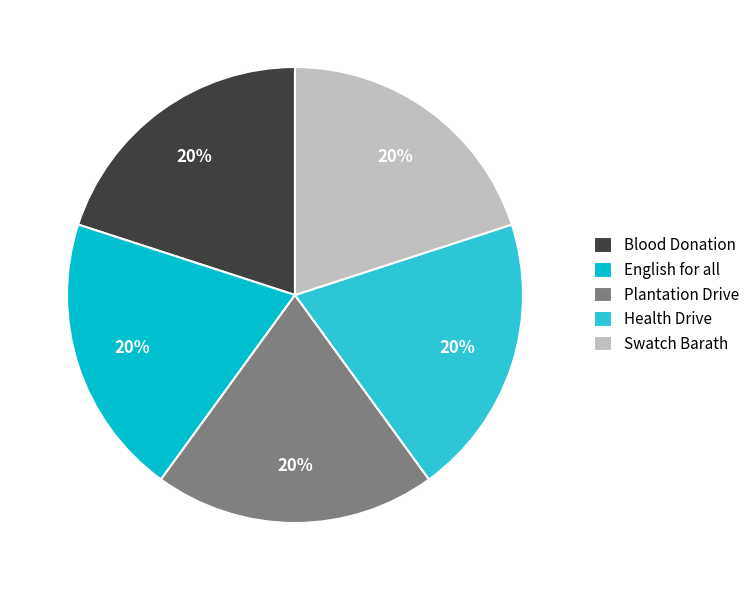

Approximately how many times larger is the value at English for all compared to Health Drive?

1.0